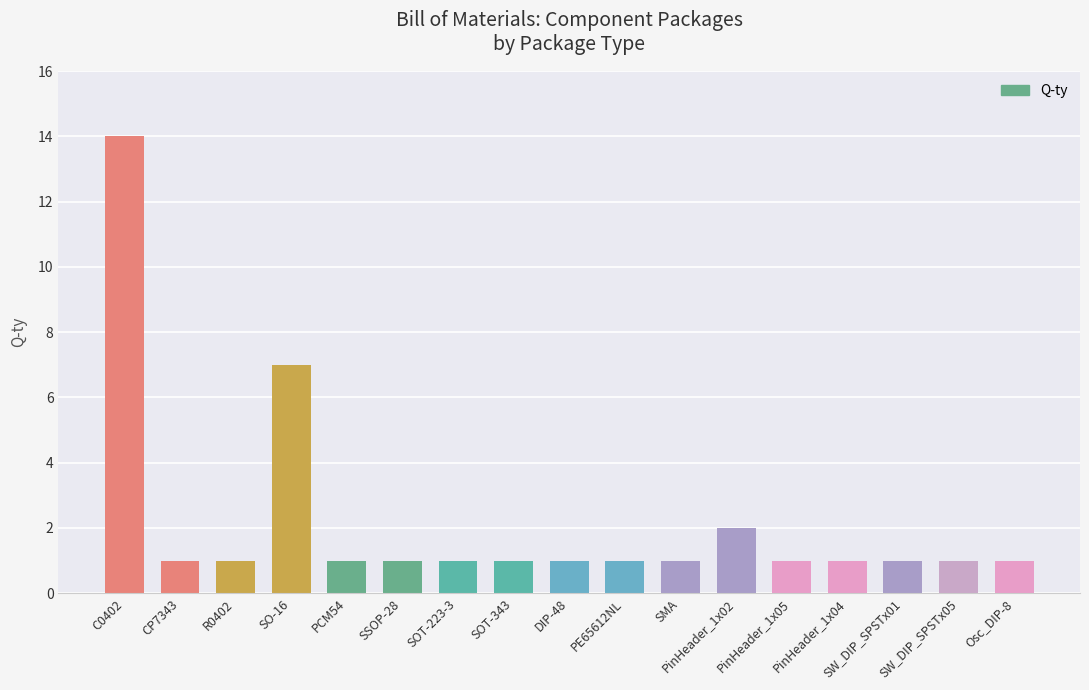

Which category has the highest value across all series?

C0402